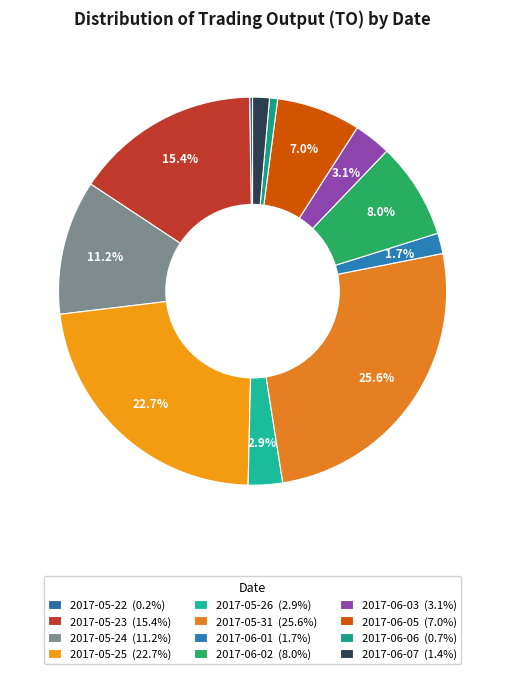

How many slices are in this pie chart?

12